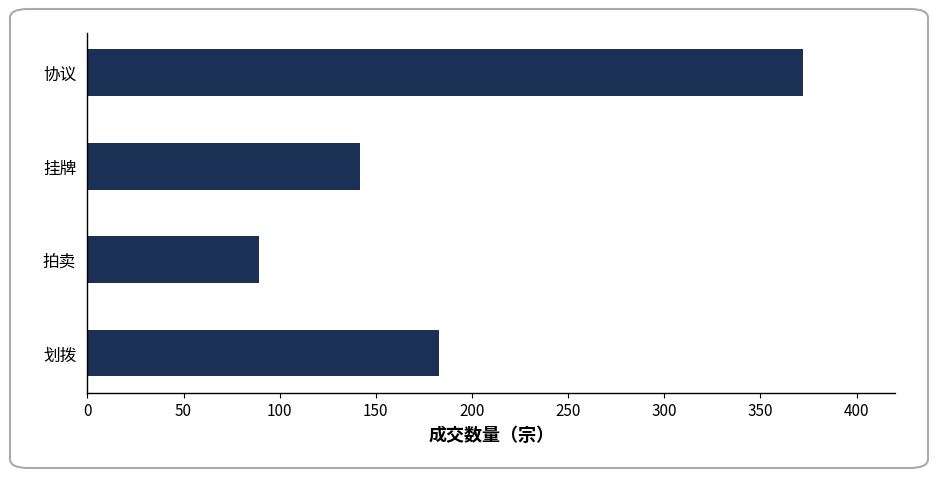

Which has a higher value, 拍卖 or 协议?

协议